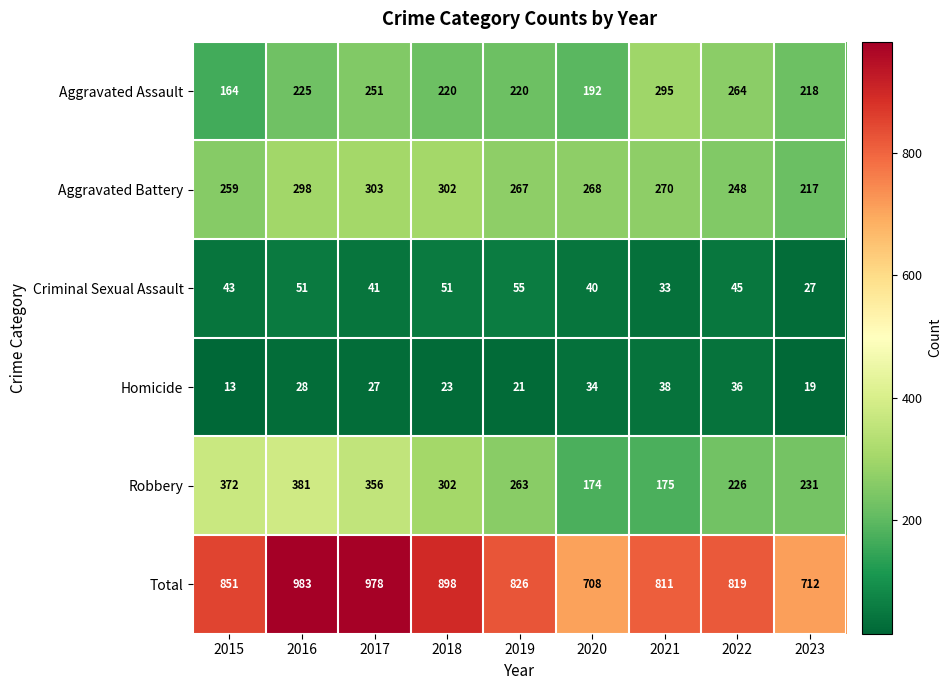

At which category does the chart reach its minimum across all series?

2015